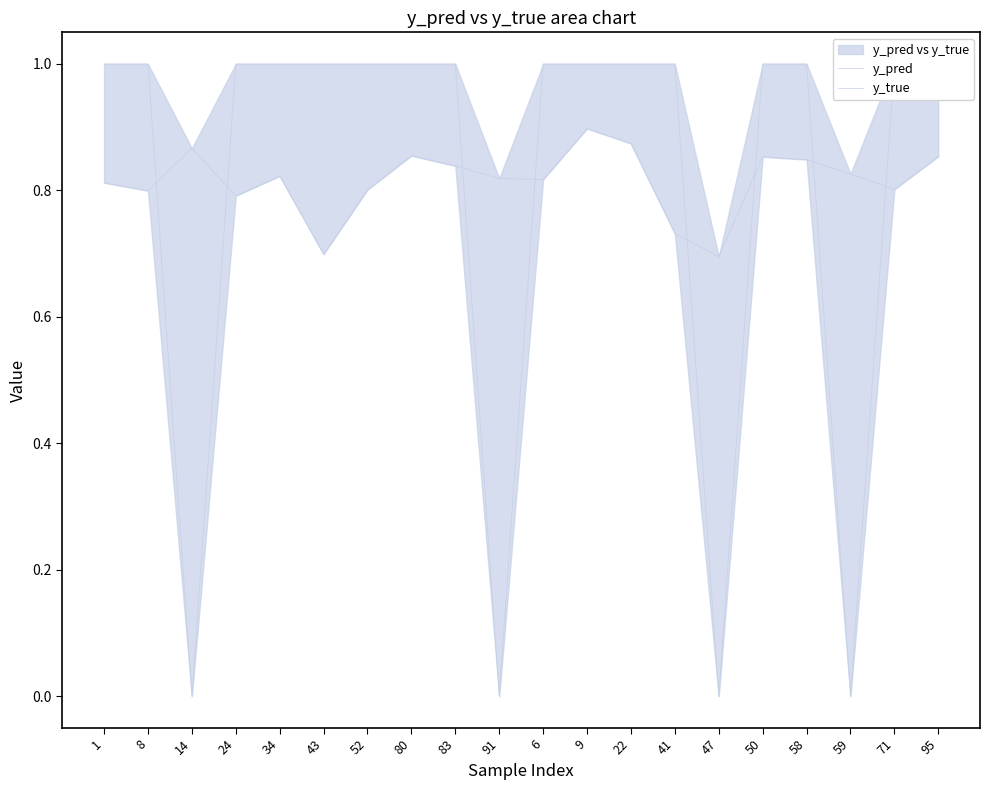

After their last crossing, which series has the higher values: y_pred or y_true?

y_true